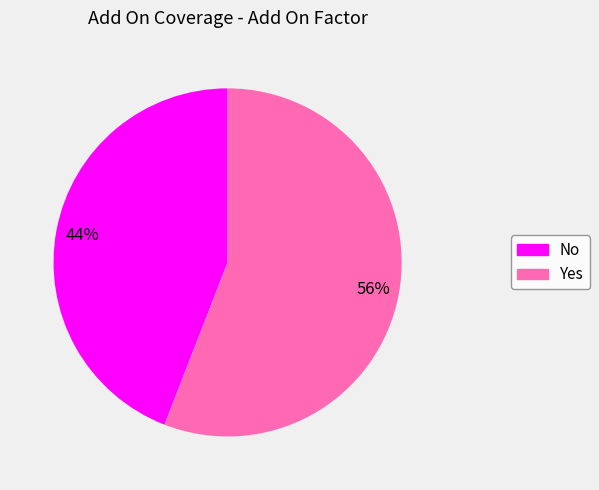

How many segments does this pie chart have?

2